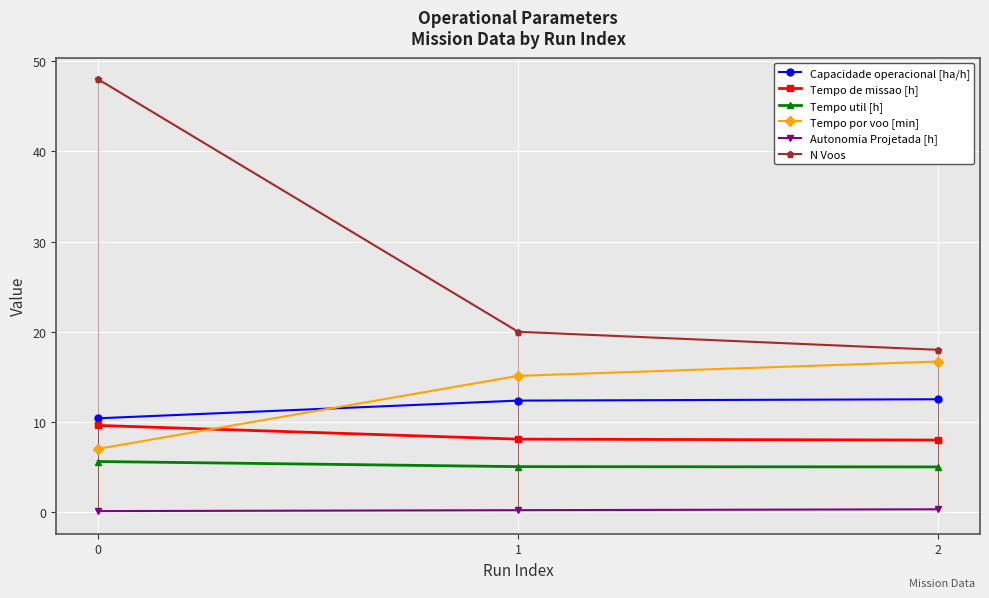

How many lines are shown in the chart?

6